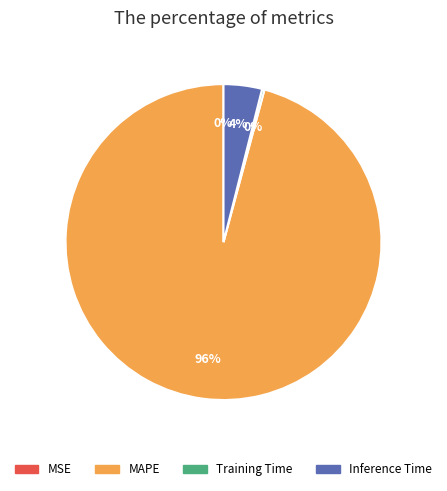

Is there any slice that represents more than half of the pie?

Yes